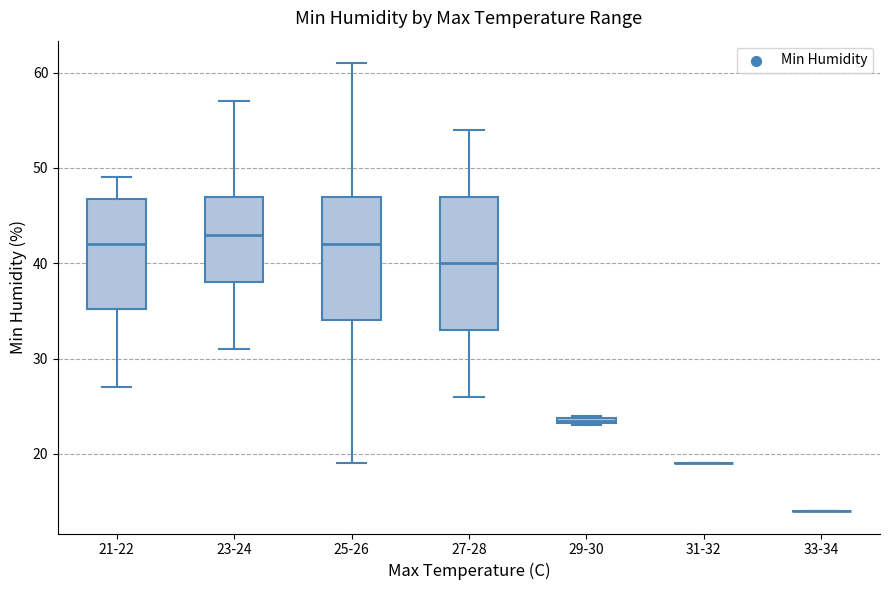

Comparing the boxes themselves (not the whiskers), which one is the tallest?

27-28